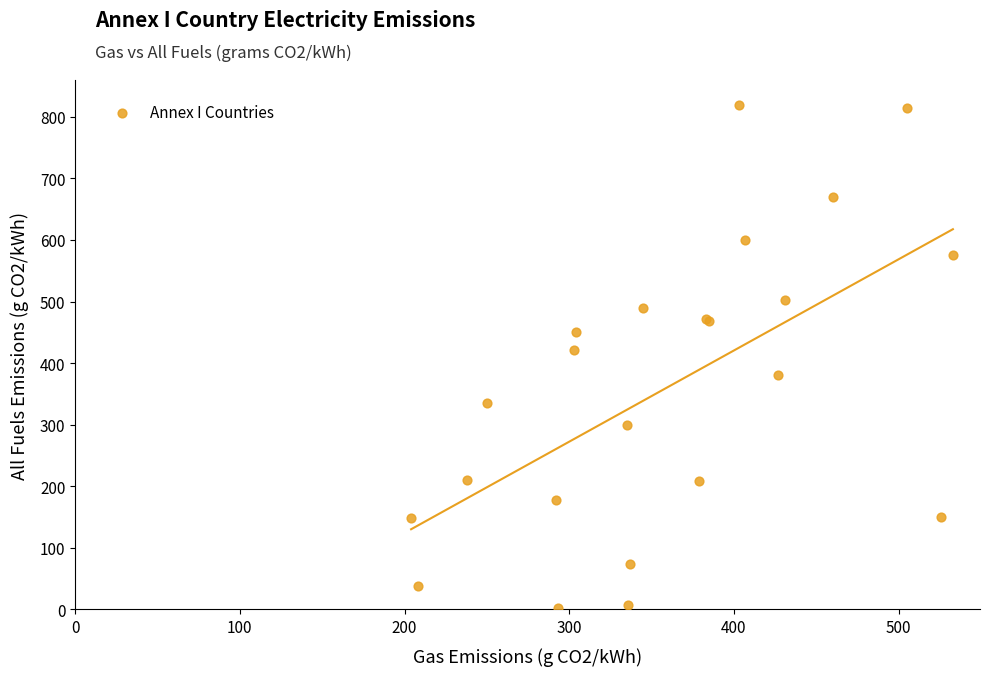

What Y value in the scatter plot is closest to 411?

421